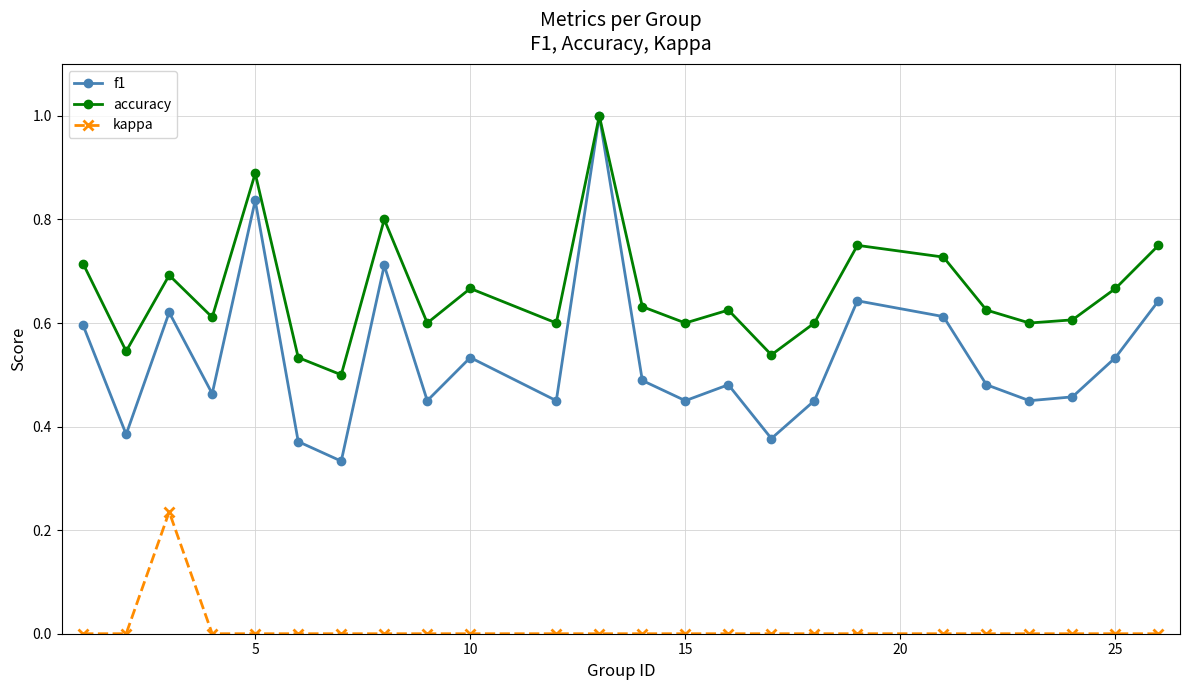

What is the maximum value for f1?

1.0